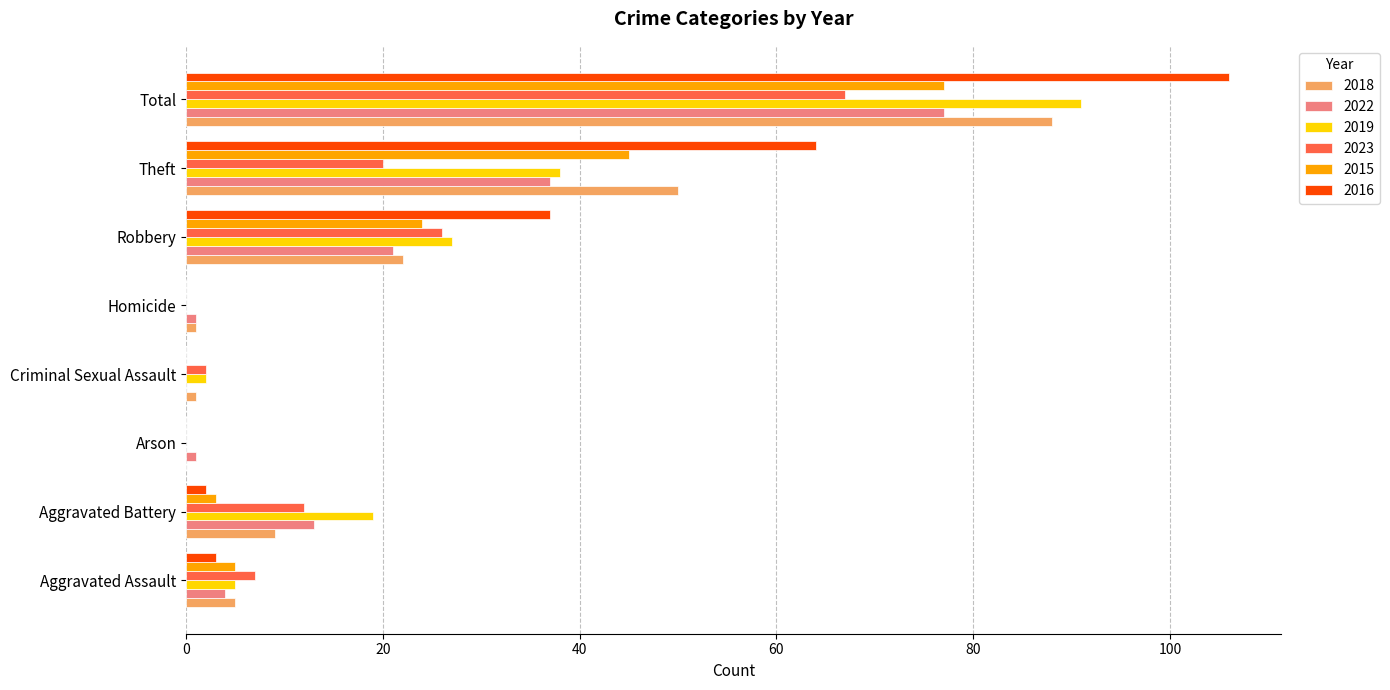

At which category is the sum across all series the highest?

Total